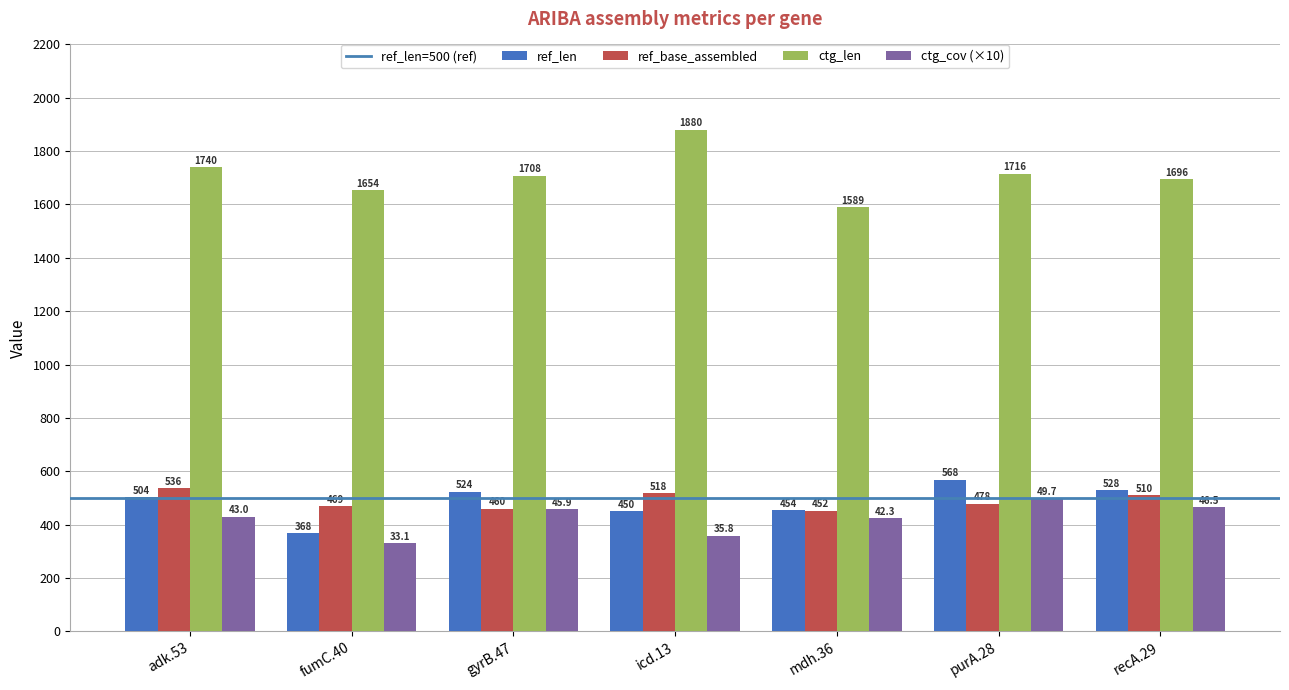

Which series changed the most between gyrB.47 and purA.28?

ref_len